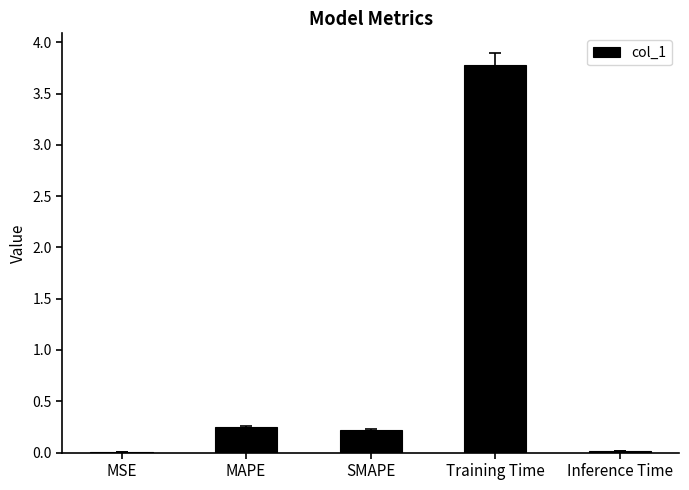

What is the average value?

0.9